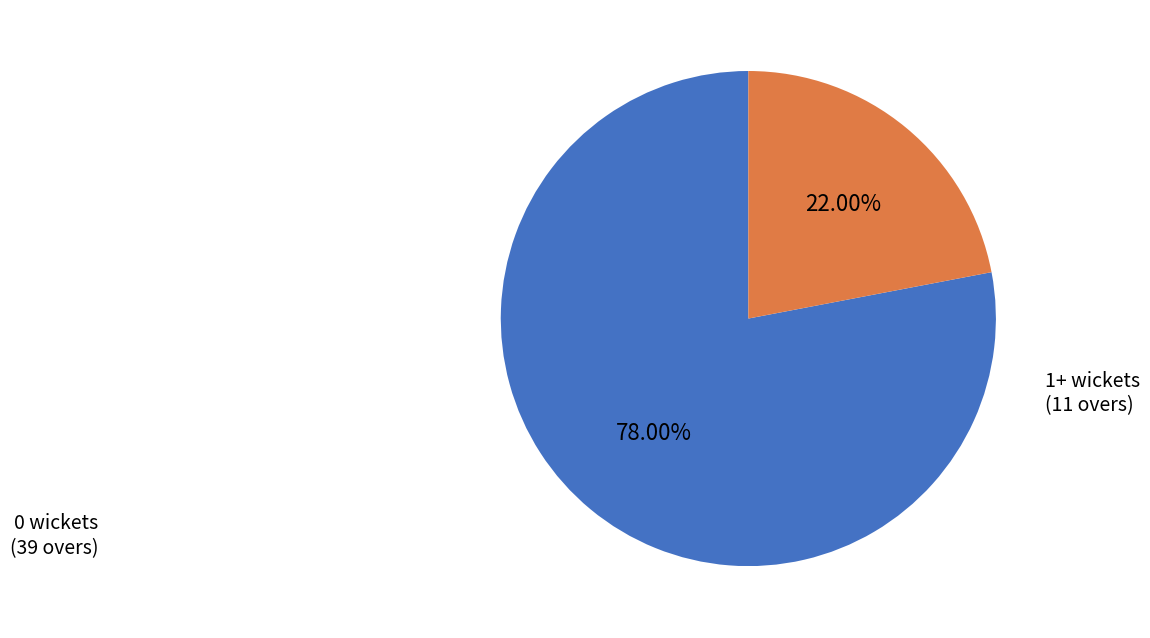

Is there a majority slice in this chart?

Yes